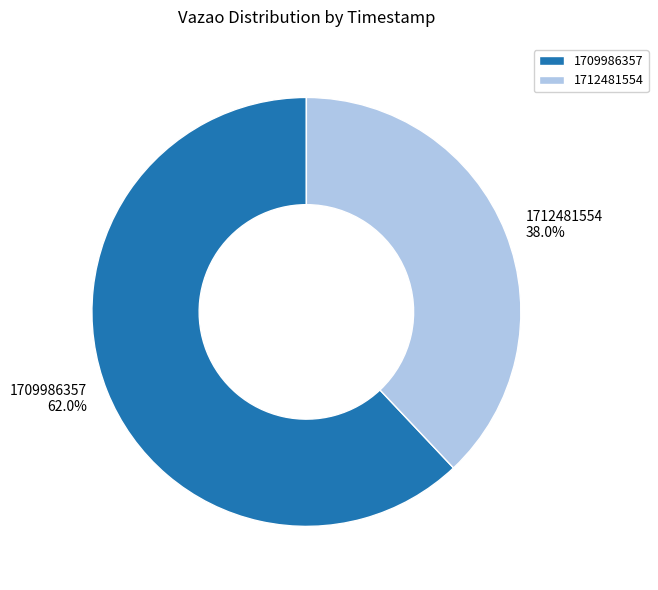

Is it true that 1709986357 is 62% of the pie?

True